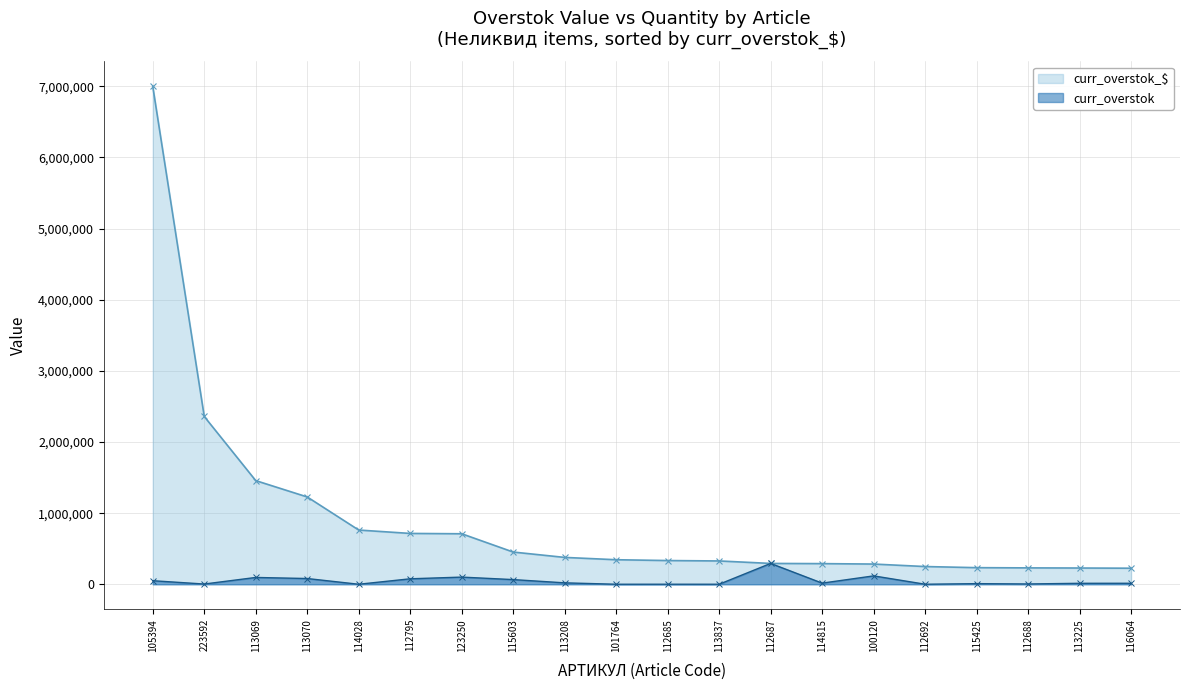

List the series in order of their overall mean, lowest first.

curr_overstok, curr_overstok_$